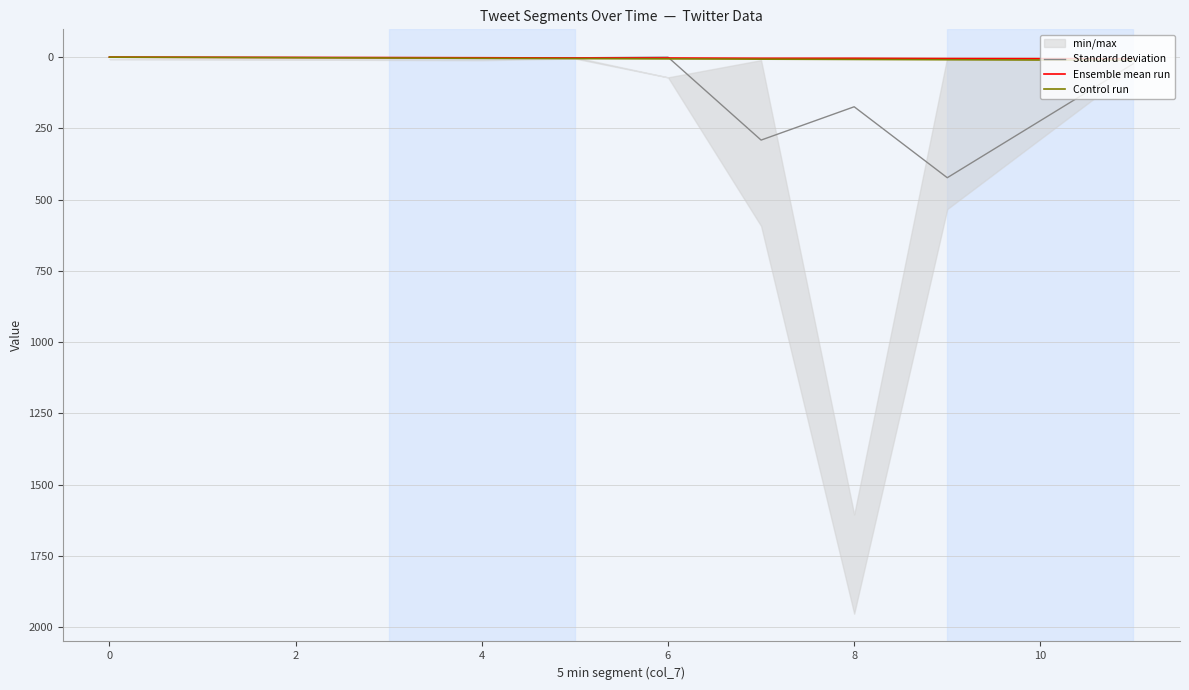

How many data points in Ensemble mean run are above 4?

2